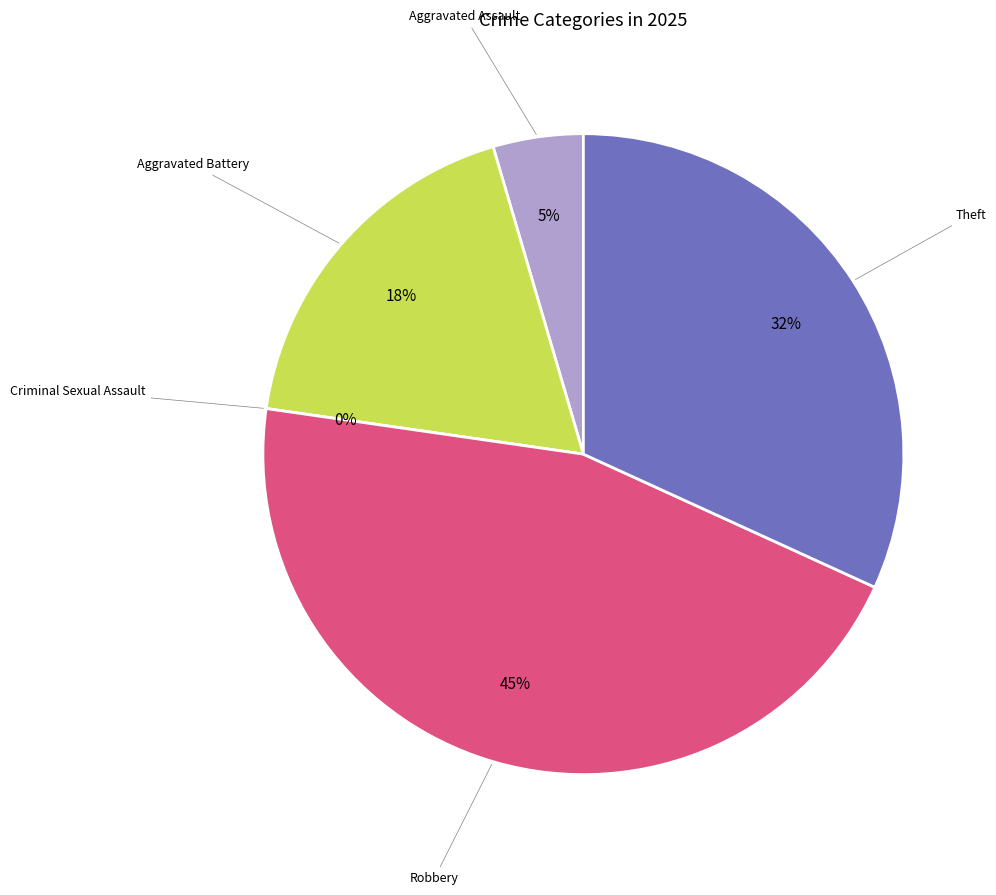

To the nearest percent, what is the difference between the Aggravated Assault and Robbery slice percentages?

41%